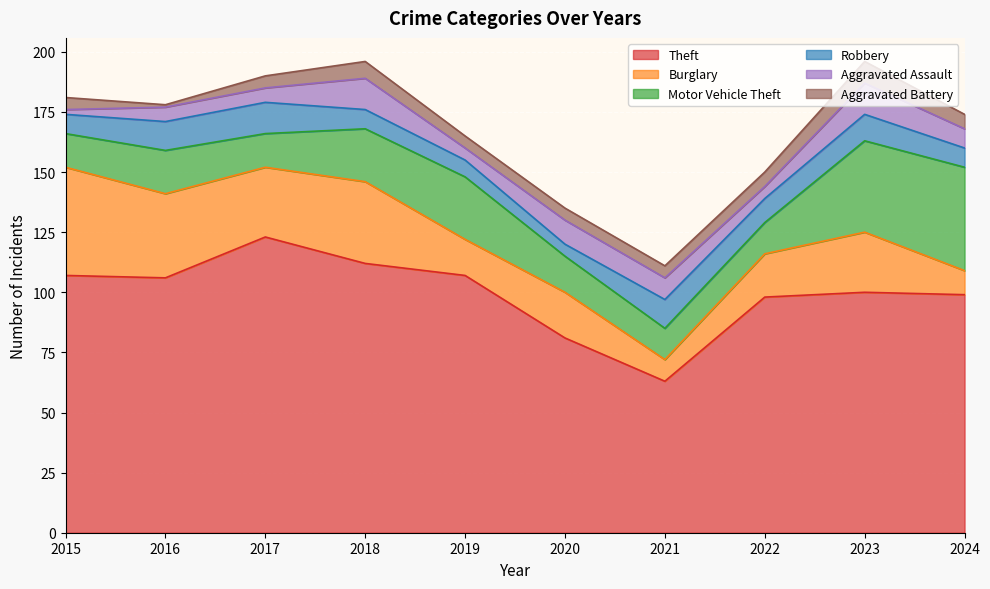

How many data points in Robbery are above 10?

4